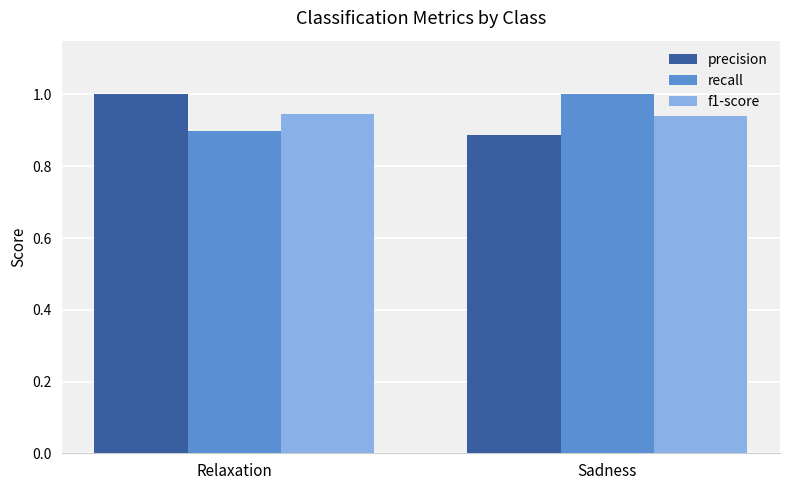

The value of recall at Sadness is 1.0. True or false?

True